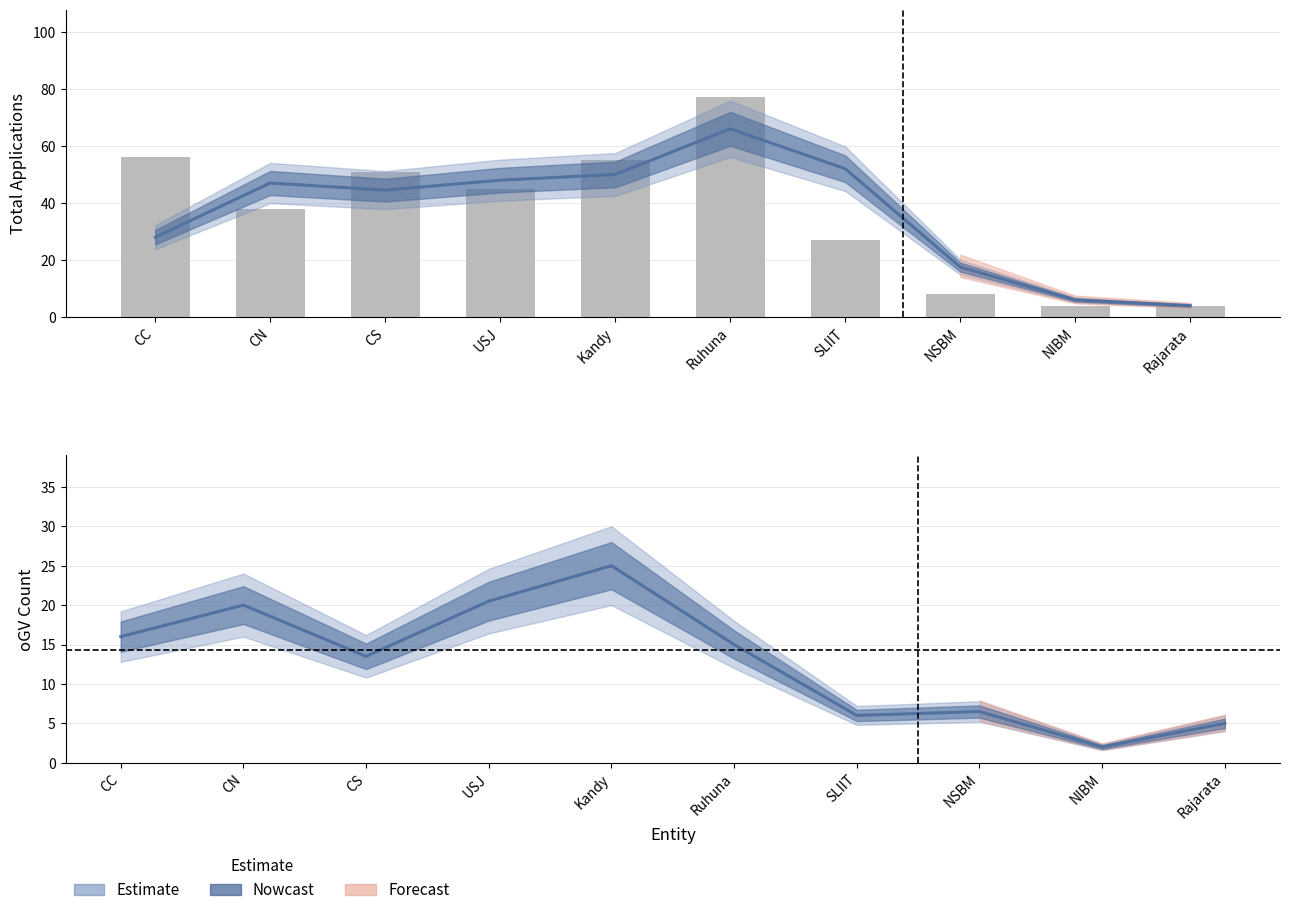

True or false: ACC_Total has a value of 2 at Ruhuna.

False